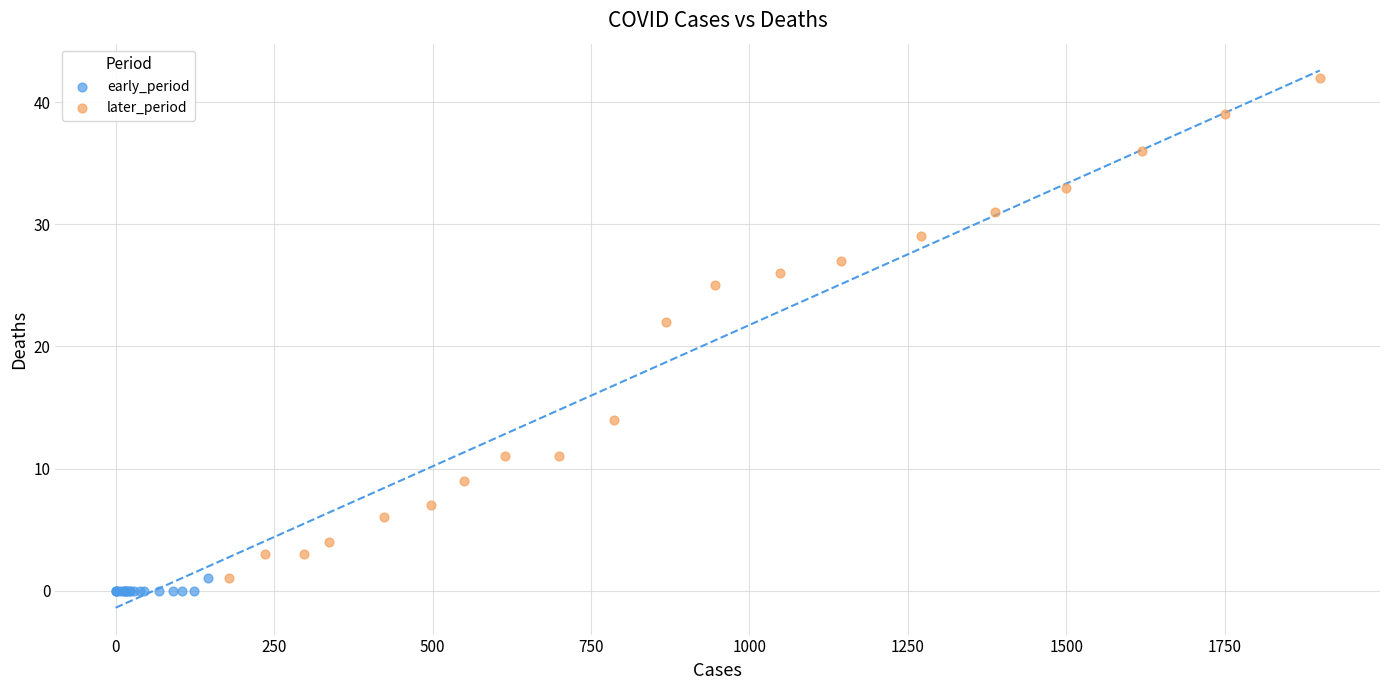

Which series has the largest Y range (max minus min)?

later_period